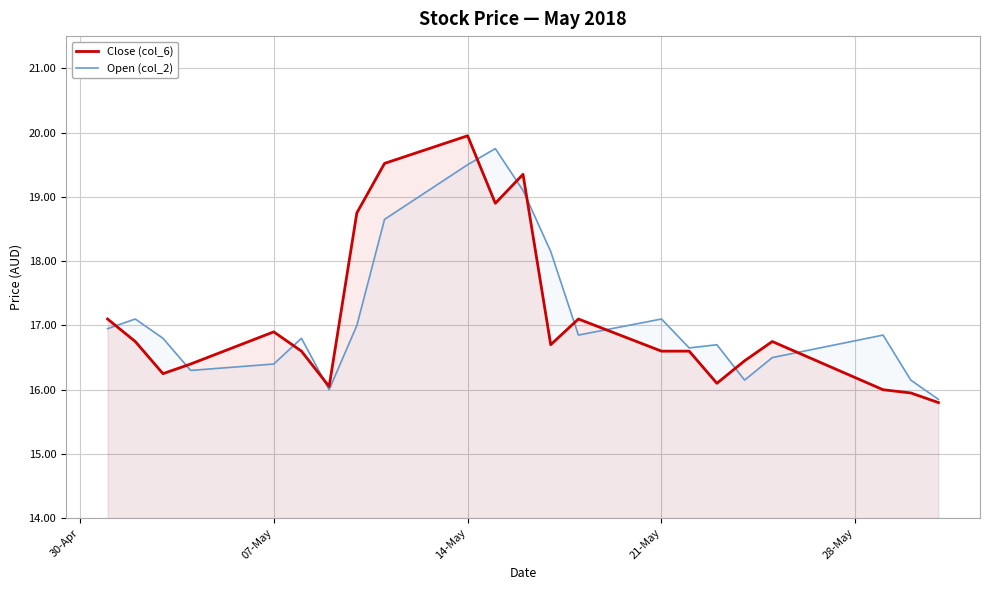

How many lines are shown in the chart?

2